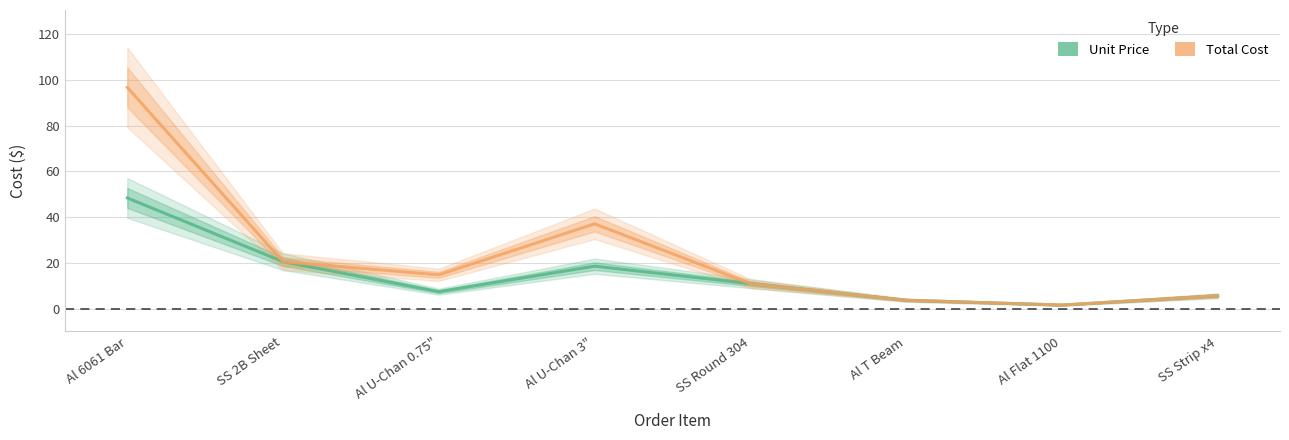

How many series are shown in this chart?

2